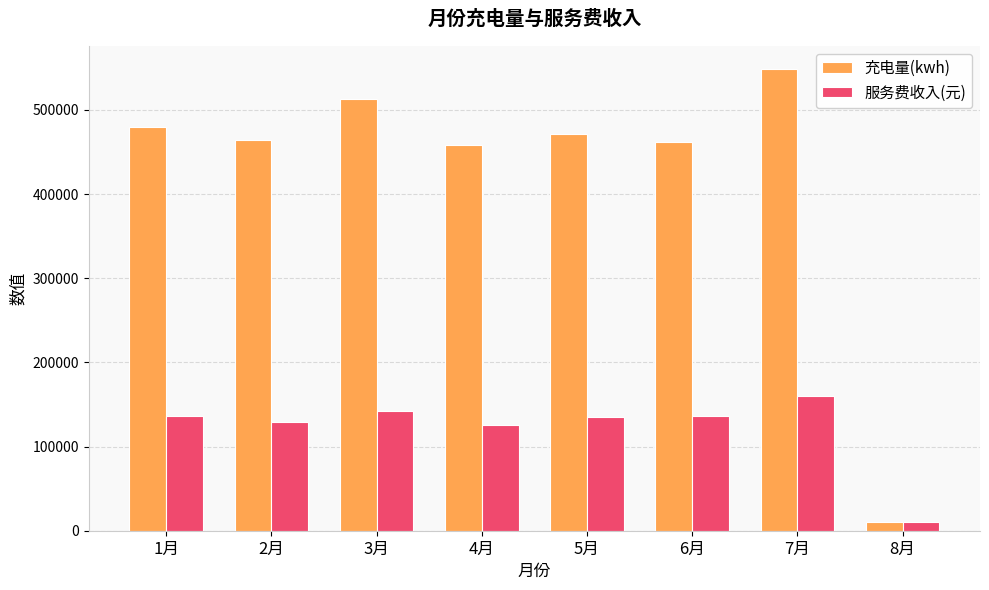

At which category does the chart reach its peak across all series?

7月